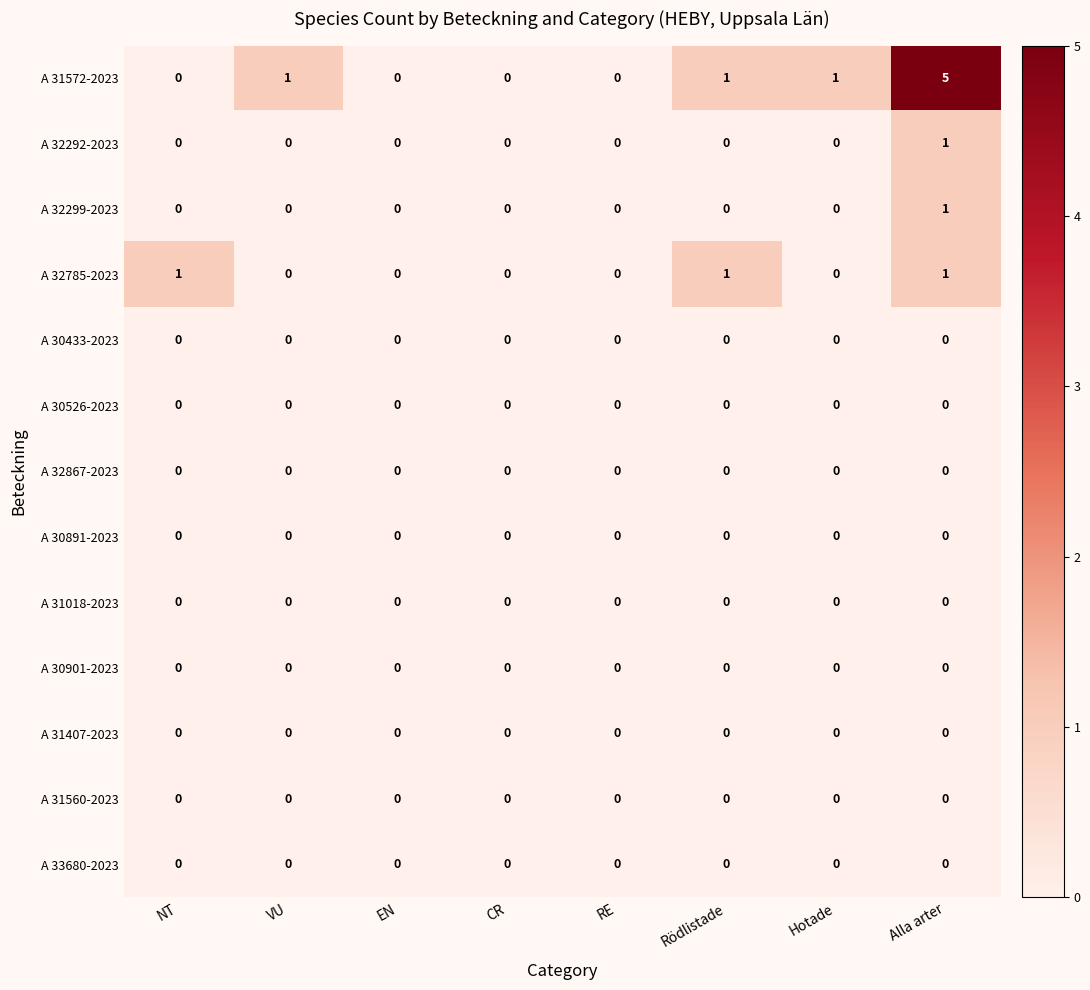

Count the number of data series in this chart.

13